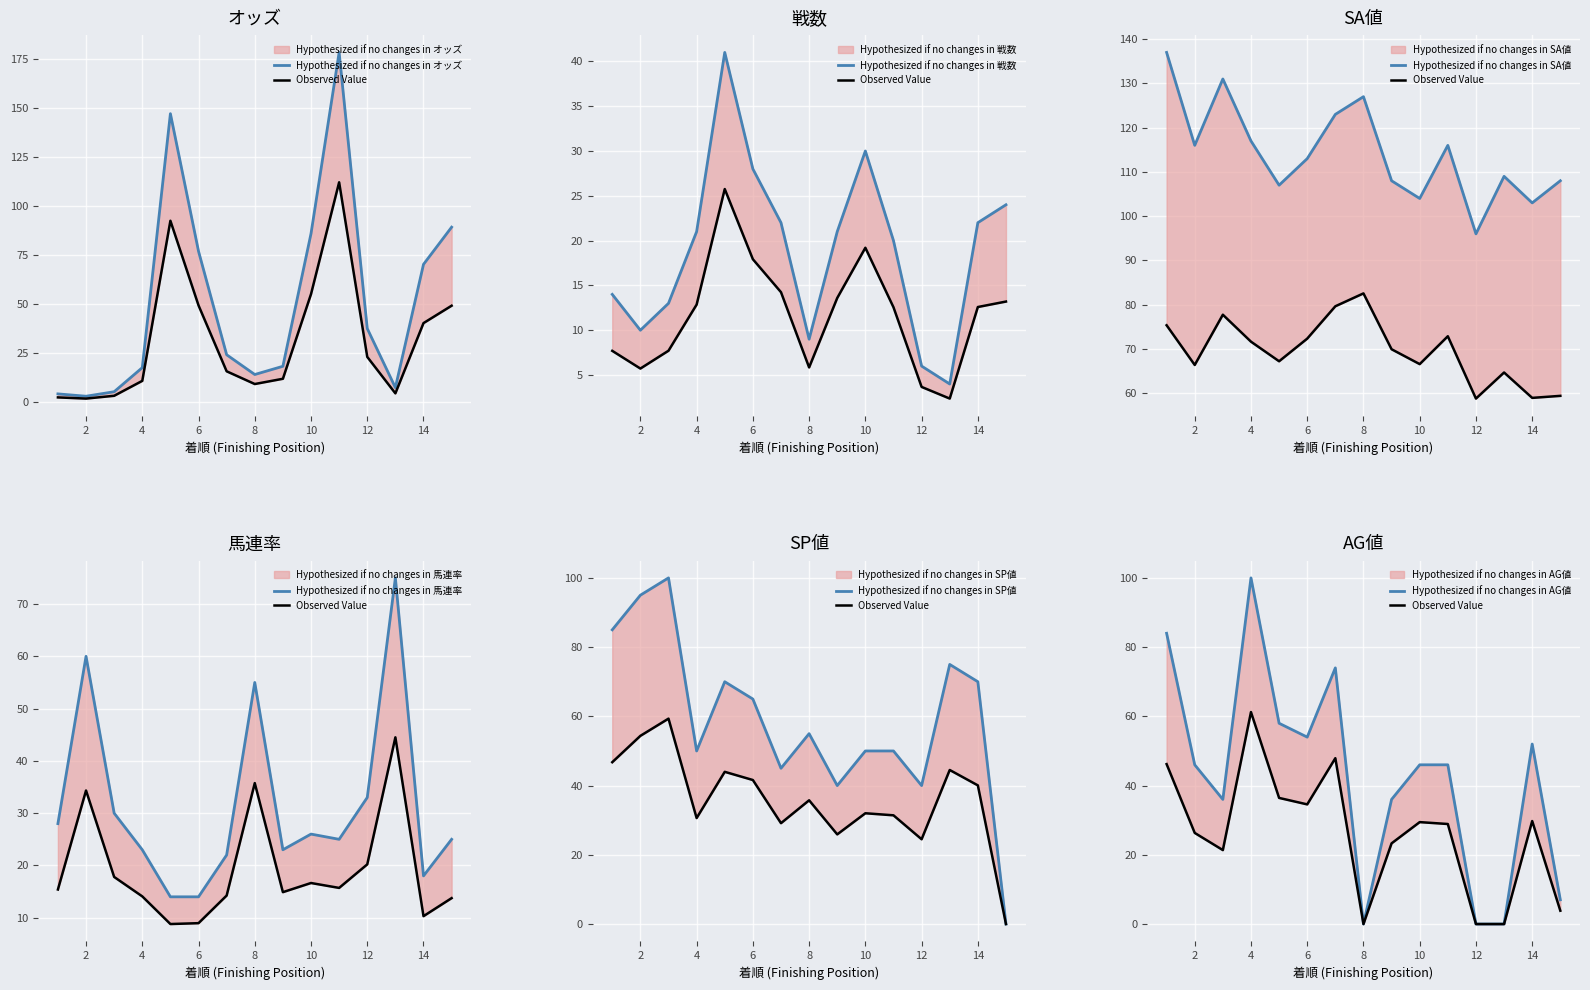

How many series are shown in this chart?

6